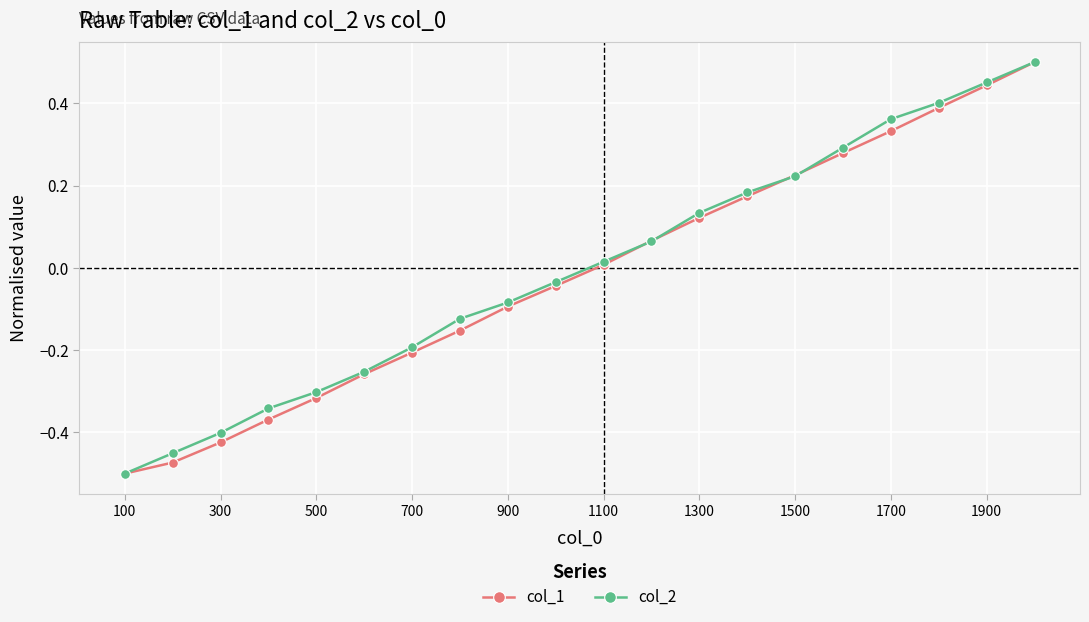

True or false: col_2 has more than 2 interior local peaks.

False